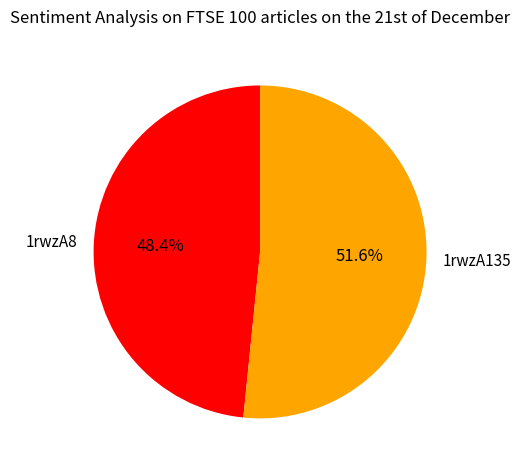

To the nearest percent, what is the difference between the 1rwzA135 and 1rwzA8 slice percentages?

3%